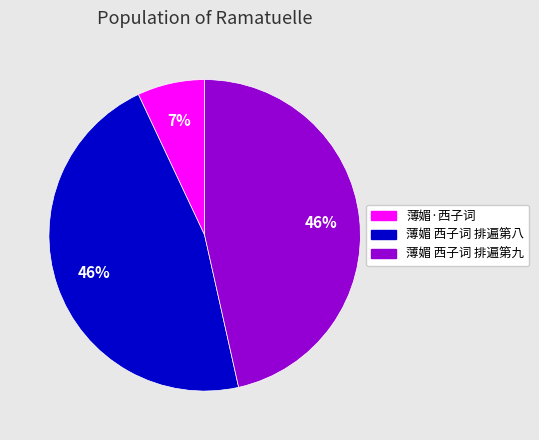

Does 薄媚 西子词 排遍第八 account for over 50% of the chart?

No